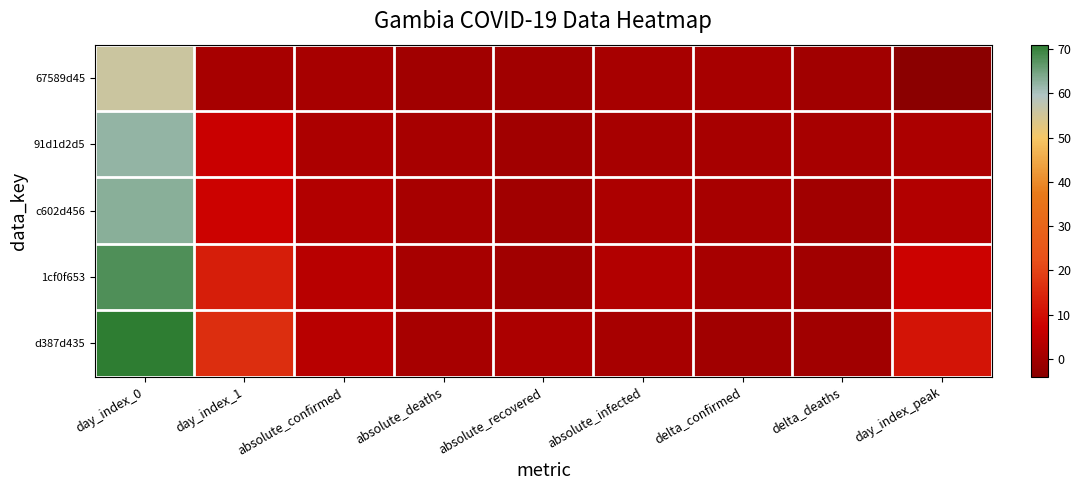

Which category has the lowest value across all series?

day_index_peak